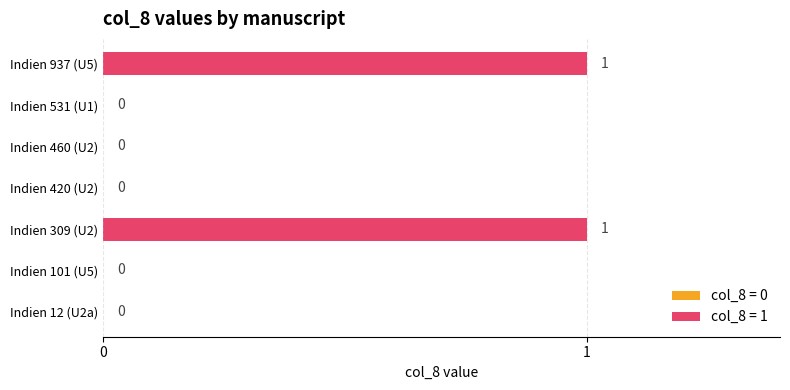

Between Indien 937 (U5) and Indien 460 (U2), which is larger?

Indien 937 (U5)